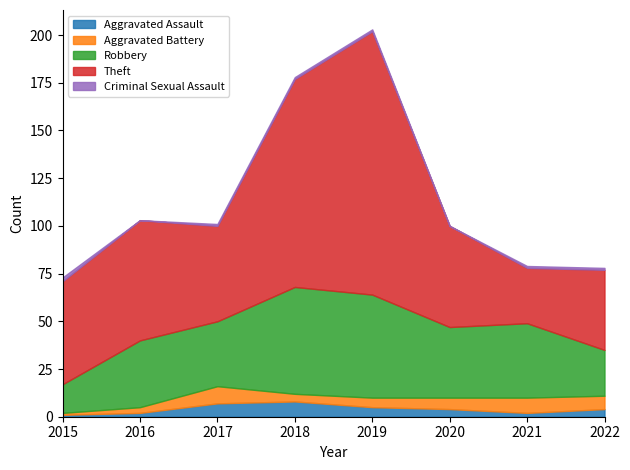

How many lines are shown in the chart?

5